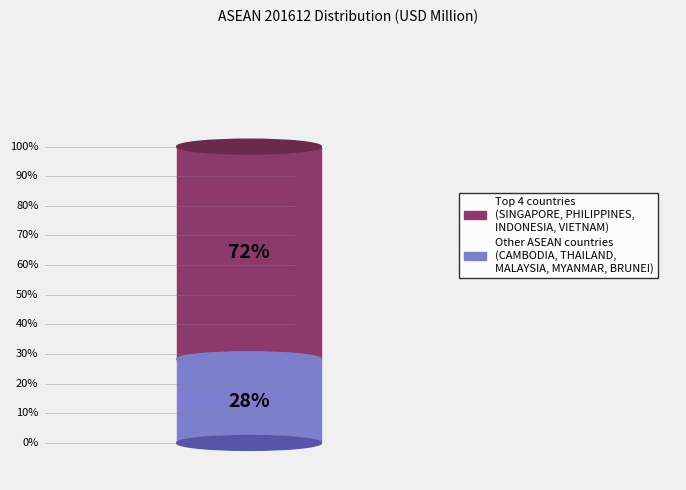

Is the sum of BRUNEI and MYANMAR greater than half?

No